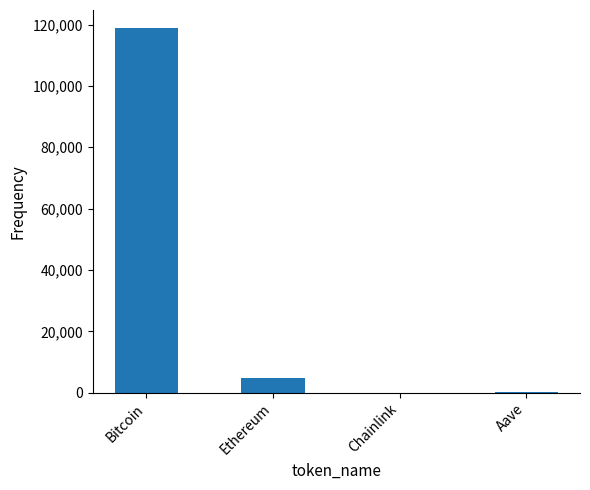

Is it true that the value at Chainlink is 22.7?

True